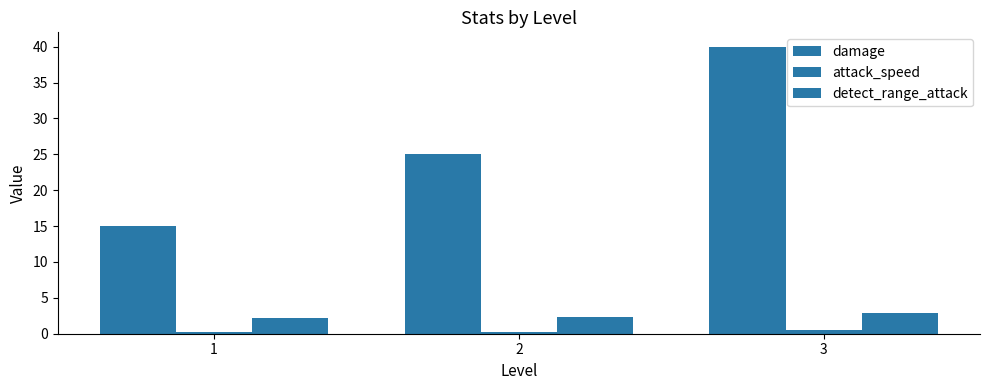

Reading left to right, transcribe all the data shown in this chart.

damage: 15.0	25.0	40.0
attack_speed: 0.2	0.3	0.5
detect_range_attack: 2.2	2.4	2.9